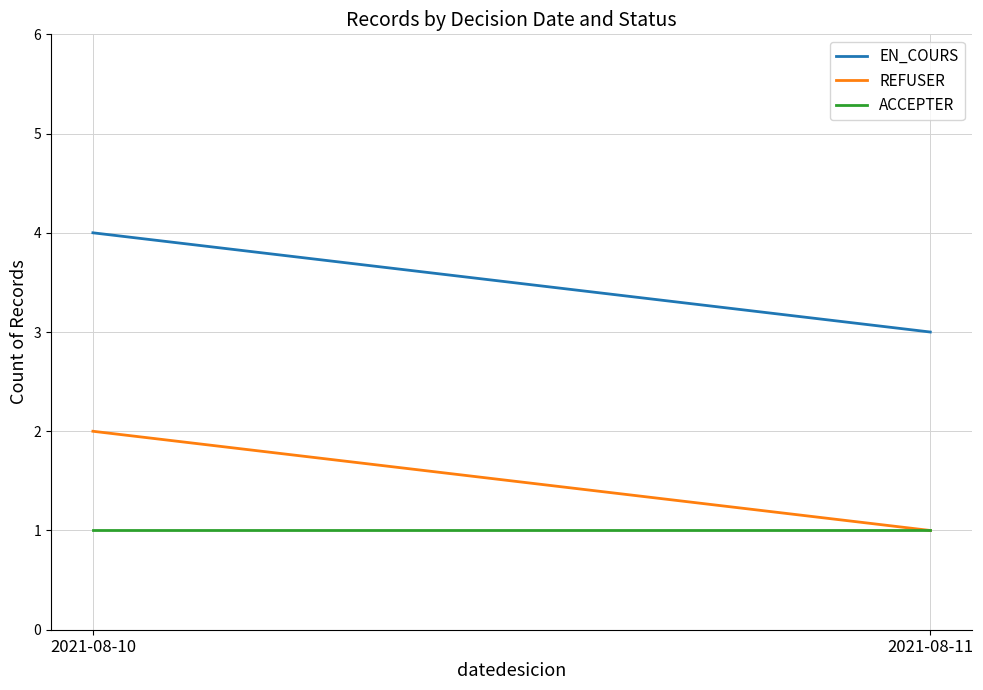

True or false: REFUSER has a value of 1 at 2021-08-11.

True